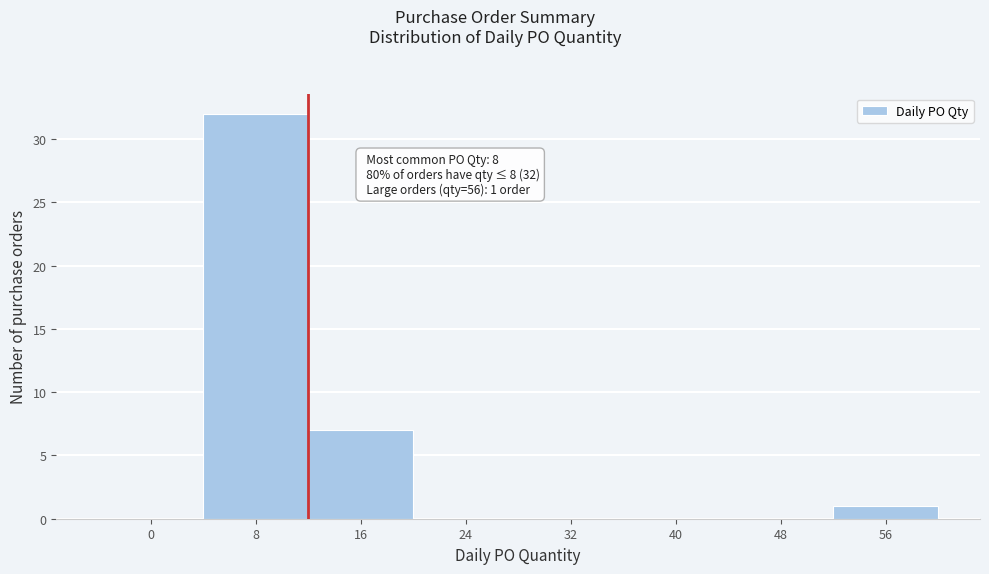

Reading left to right, list all the values displayed in this chart.

0=0	8=32	16=7	24=0	32=0	40=0	48=0	56=1